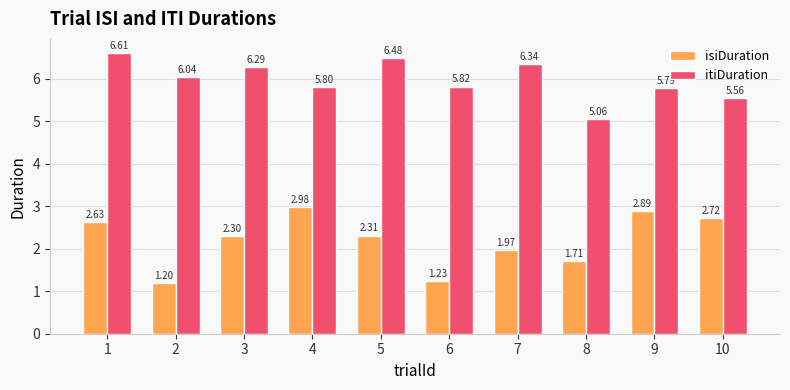

What is the smallest value displayed?

1.2